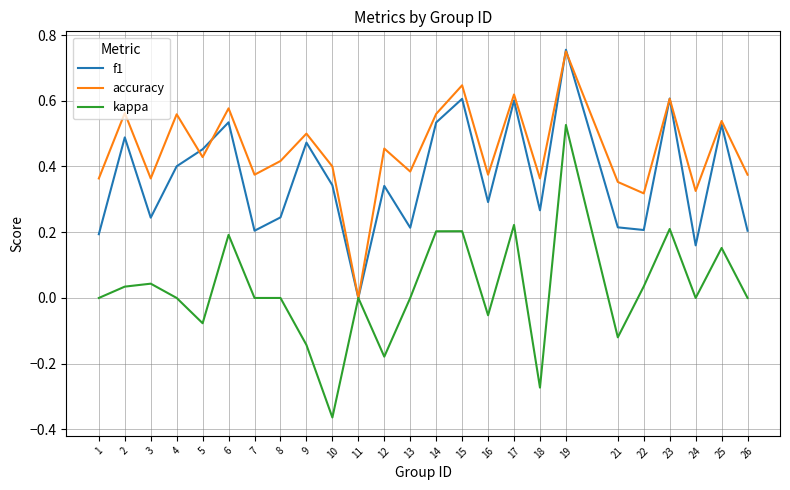

What are all the series names shown in the legend?

f1, accuracy, kappa